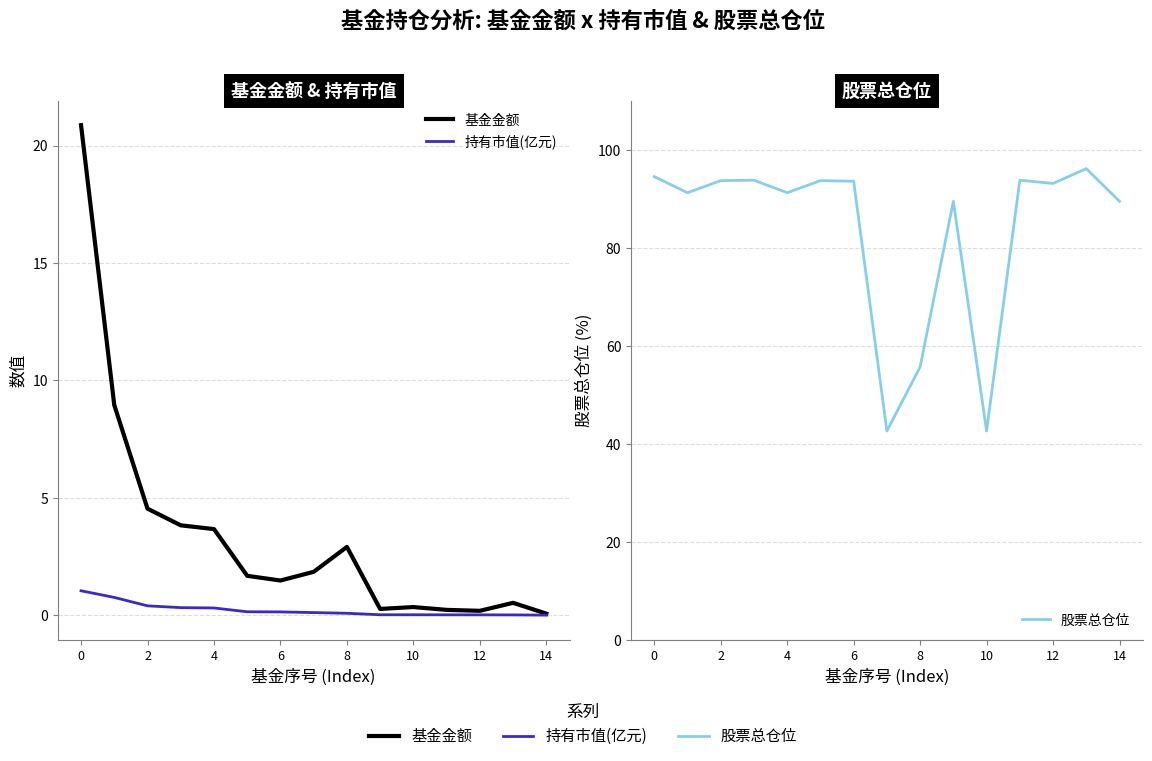

True or false: 基金金额 has more than 1 points higher than both neighbors.

True